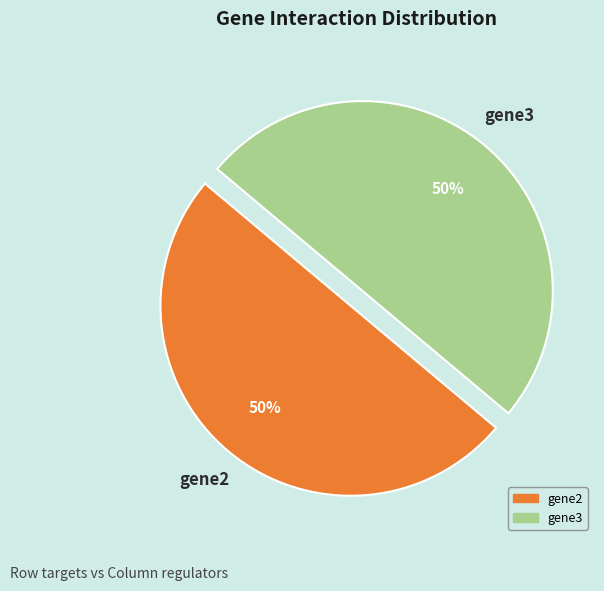

Combined, do gene3 and gene2 account for over 50%?

Yes